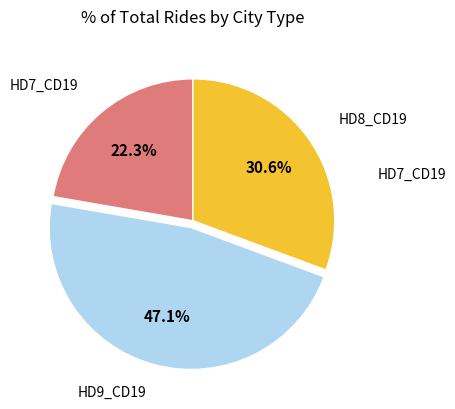

Which category has the biggest portion of the pie?

HD9_CD19